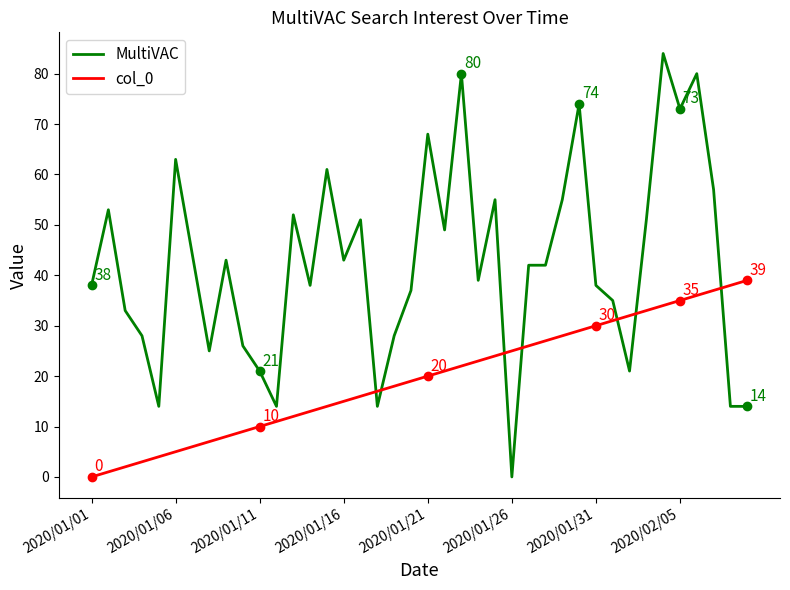

Which series ends up on top after the final intersection of col_0 and MultiVAC?

col_0